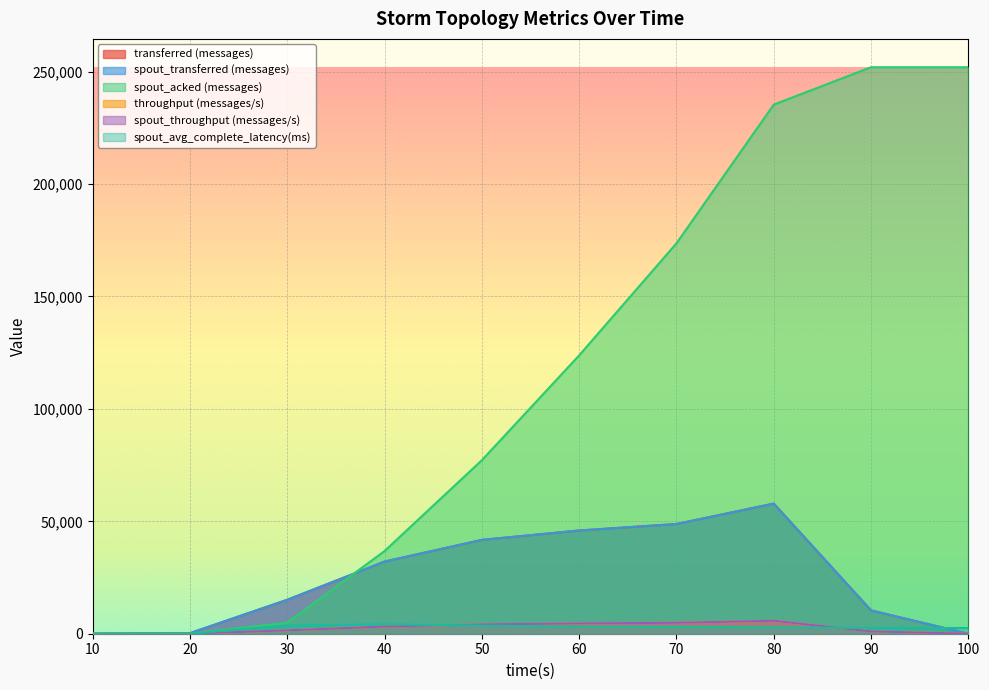

What is the maximum value for spout_throughput (messages/s)?

5767.0